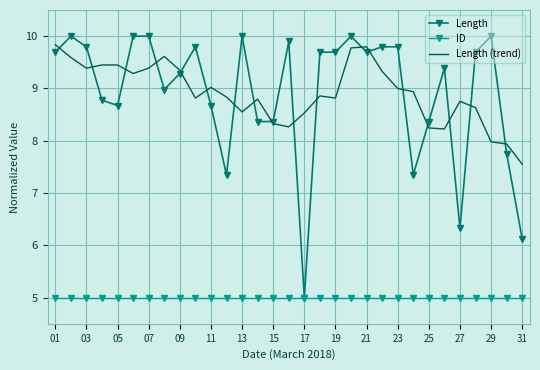

Which series has the largest range (max minus min)?

Length